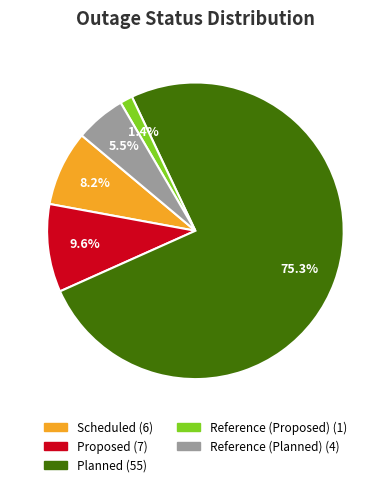

Between Planned and Reference (Proposed), which is larger?

Planned